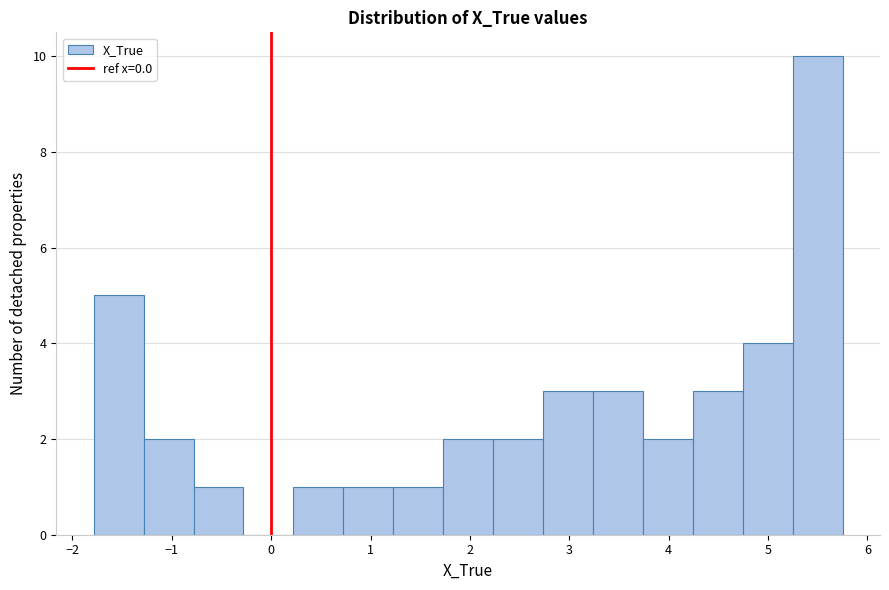

How tall is the bar that spans -0.8 to -0.3 on the x-axis? Neither the bar edges nor the heights are printed on the chart, so give them approximately, as read against the axes.

1